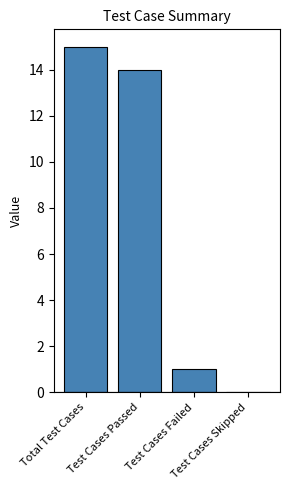

What is the greatest value displayed?

15